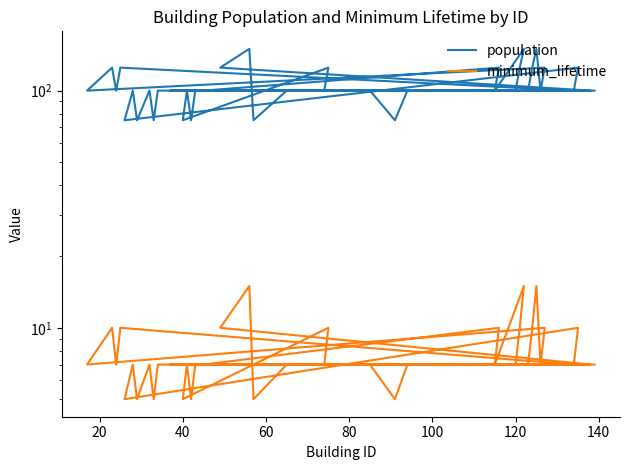

At how many categories does at least one series exceed 60?

40